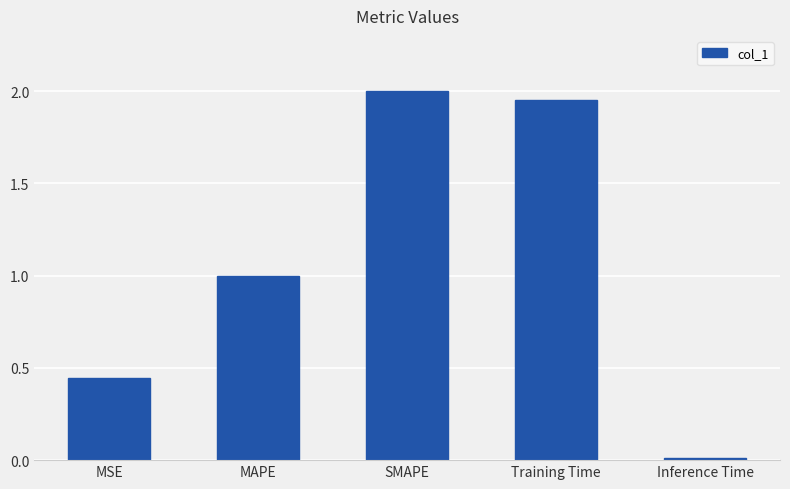

How many values are below 1?

2